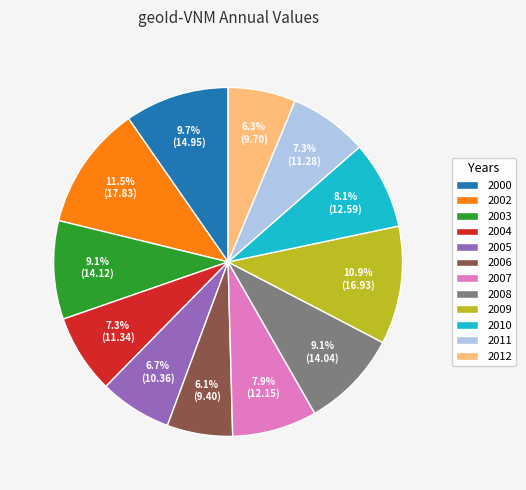

Does 2004 represent more than half of the total?

No